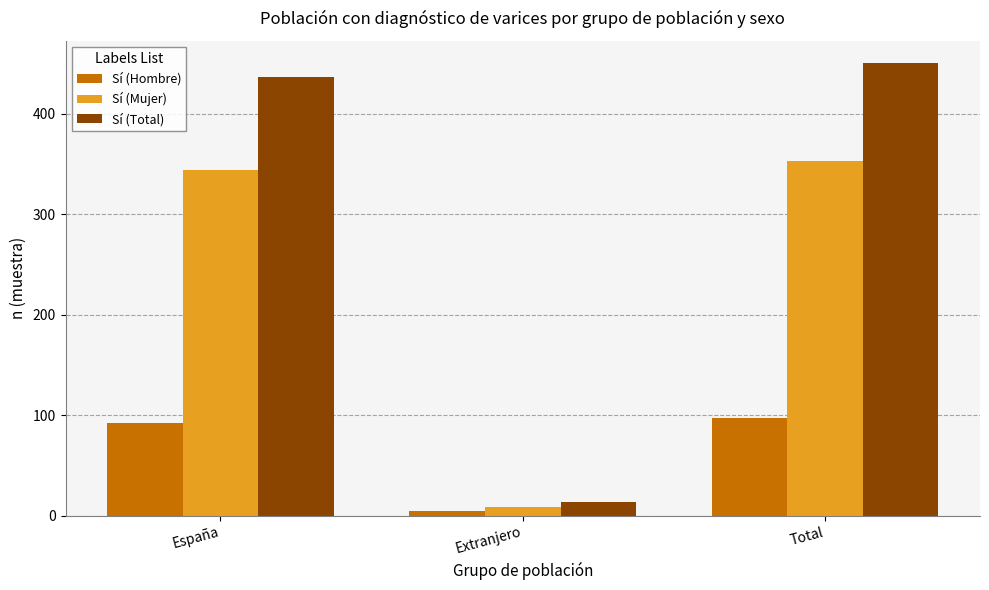

At how many categories does at least one series exceed 336?

2